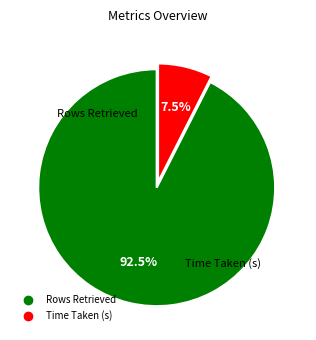

To the nearest percent, what is the average slice percentage?

50%